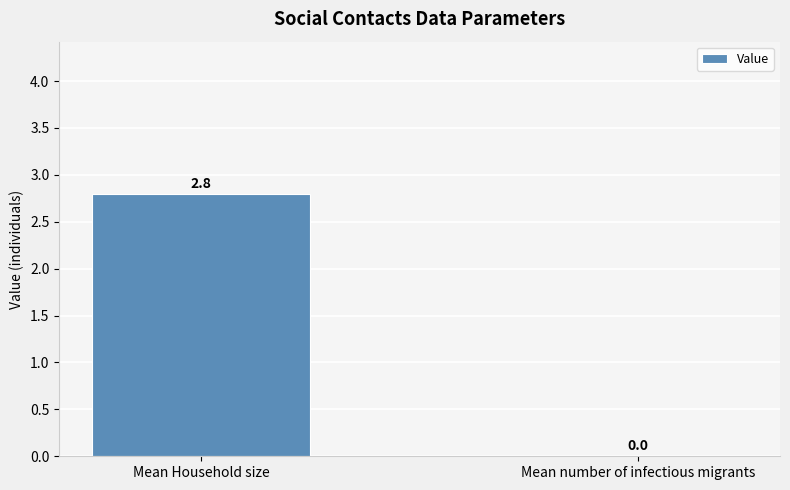

Reading left to right, list all the values displayed in this chart.

Mean Household size=2.8	Mean number of infectious migrants=0.0